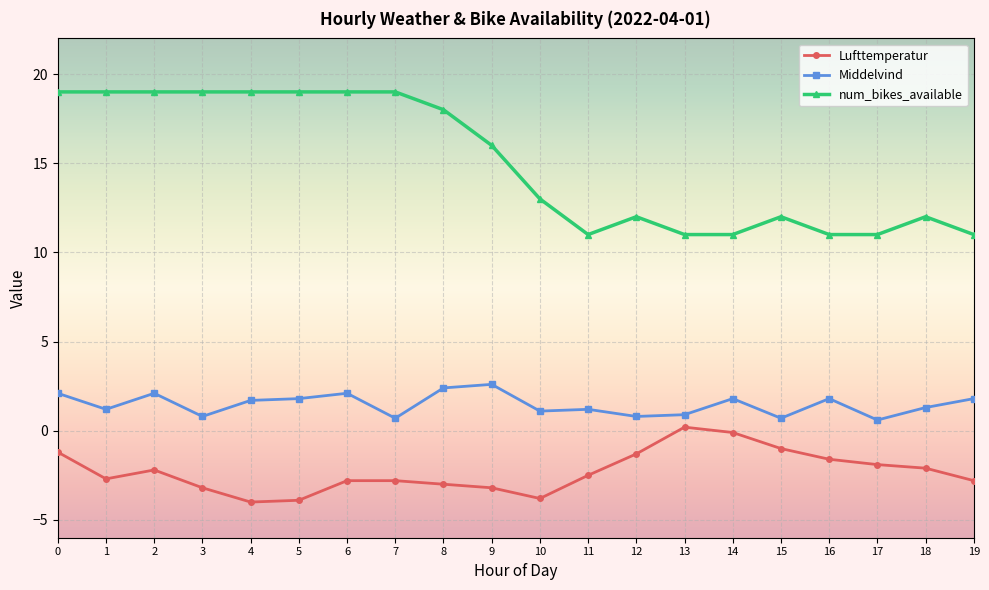

What is the maximum value shown in the chart?

19.0